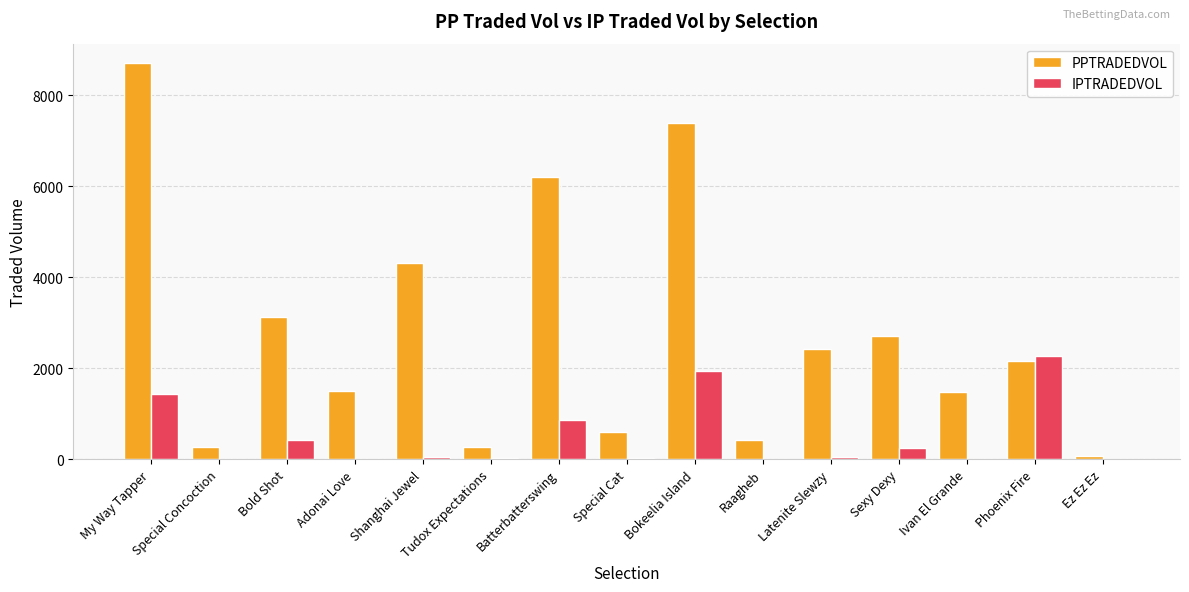

What are all the series names shown in the legend?

PPTRADEDVOL, IPTRADEDVOL